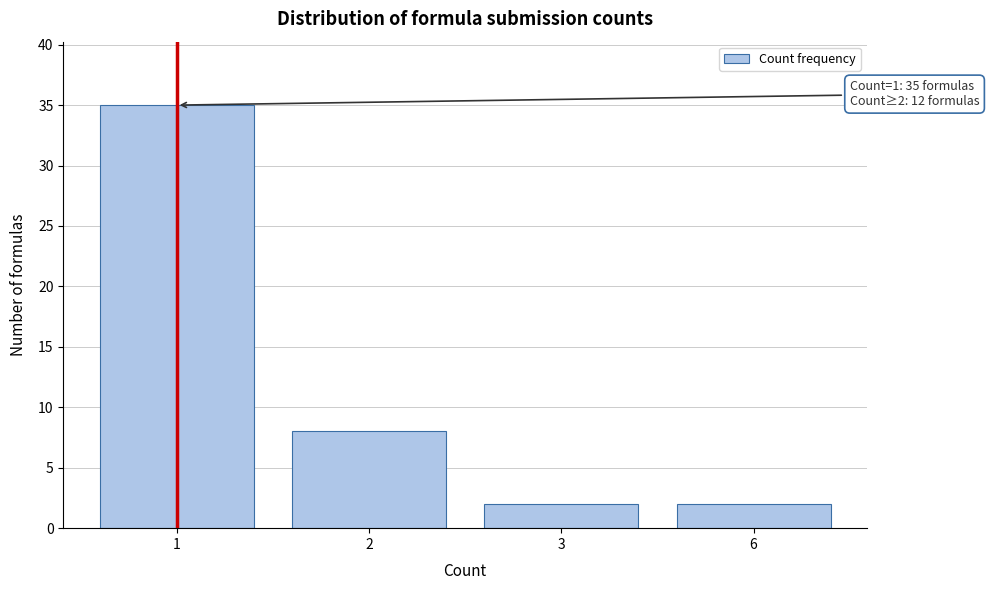

Reading right to left, transcribe all the data shown in this chart.

2	2	8	35